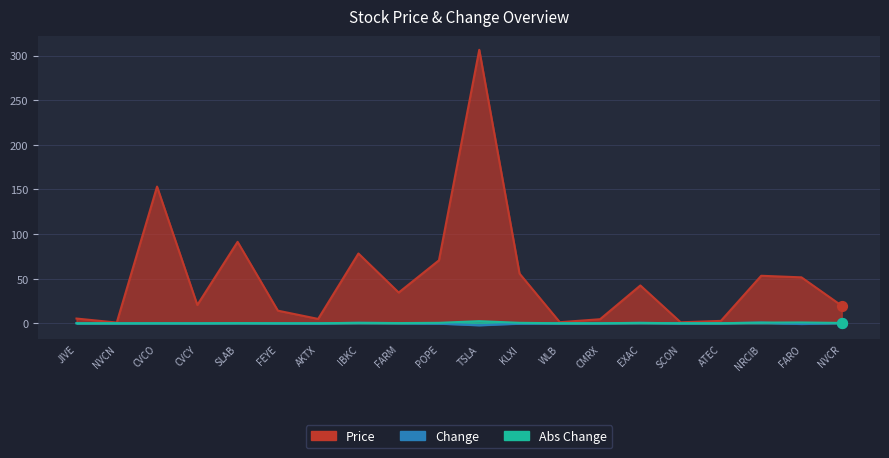

Which series contains the highest Y value?

Price